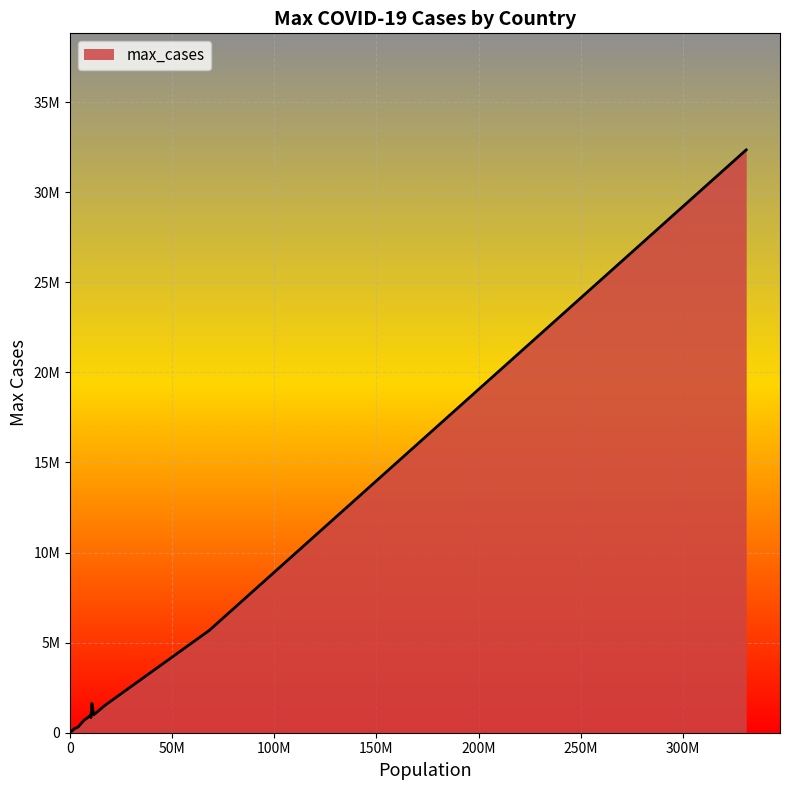

What is the label of the 16th point from the left?

Panama